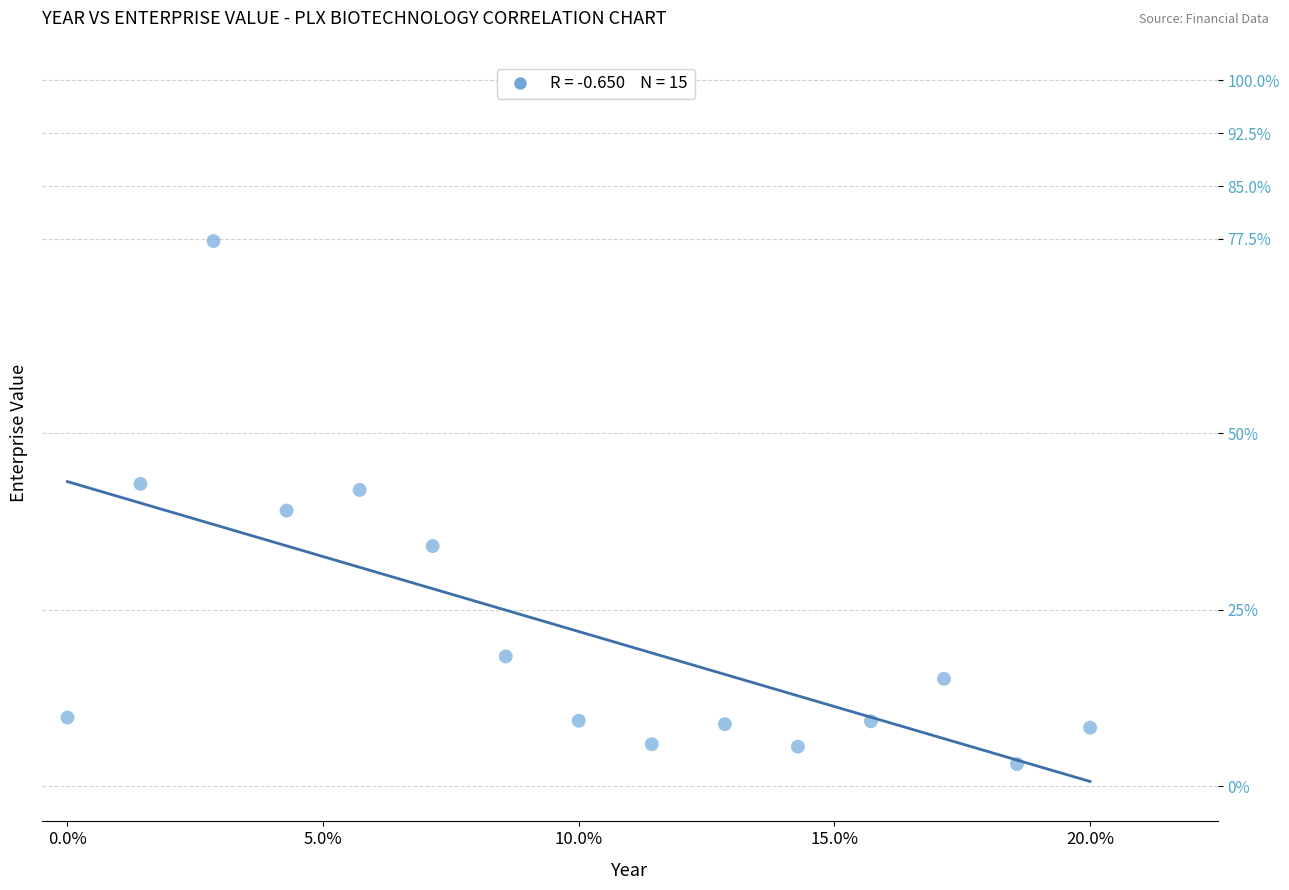

What is the range of Y values (max minus min)?

74.1